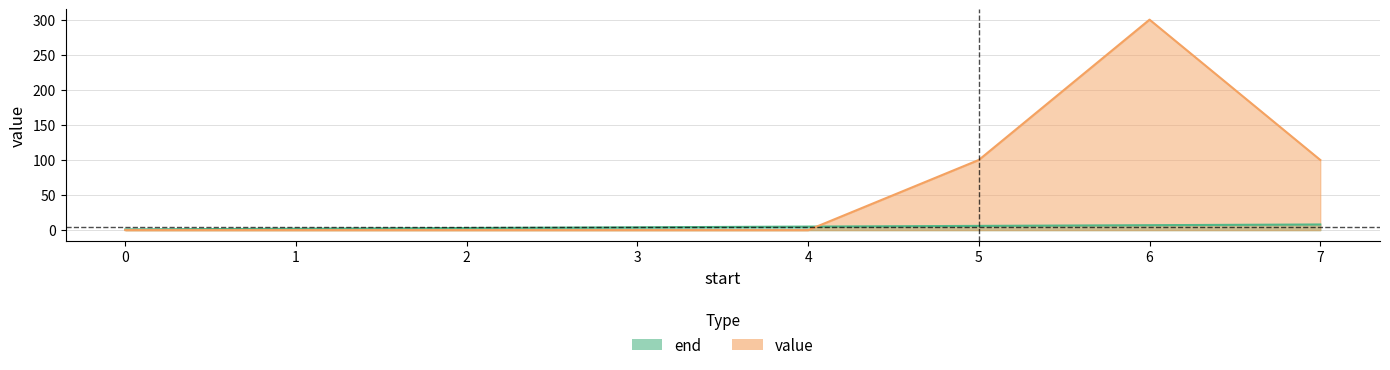

At which label does end reach its peak?

7